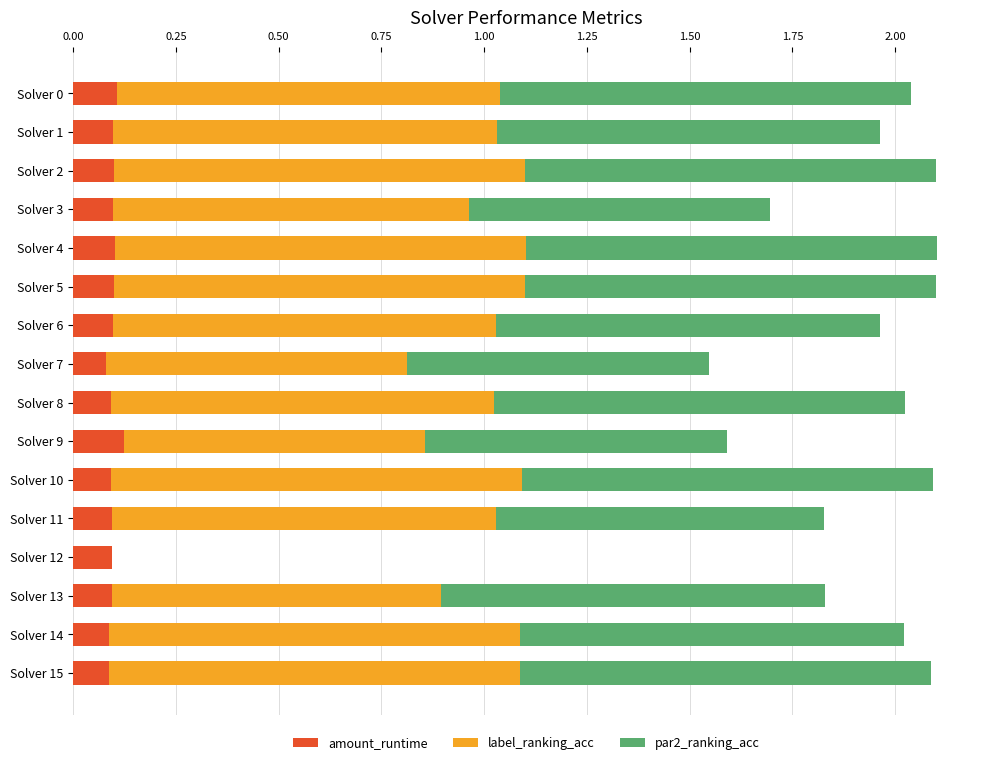

What is the total value across all series at Solver 3?

1.7